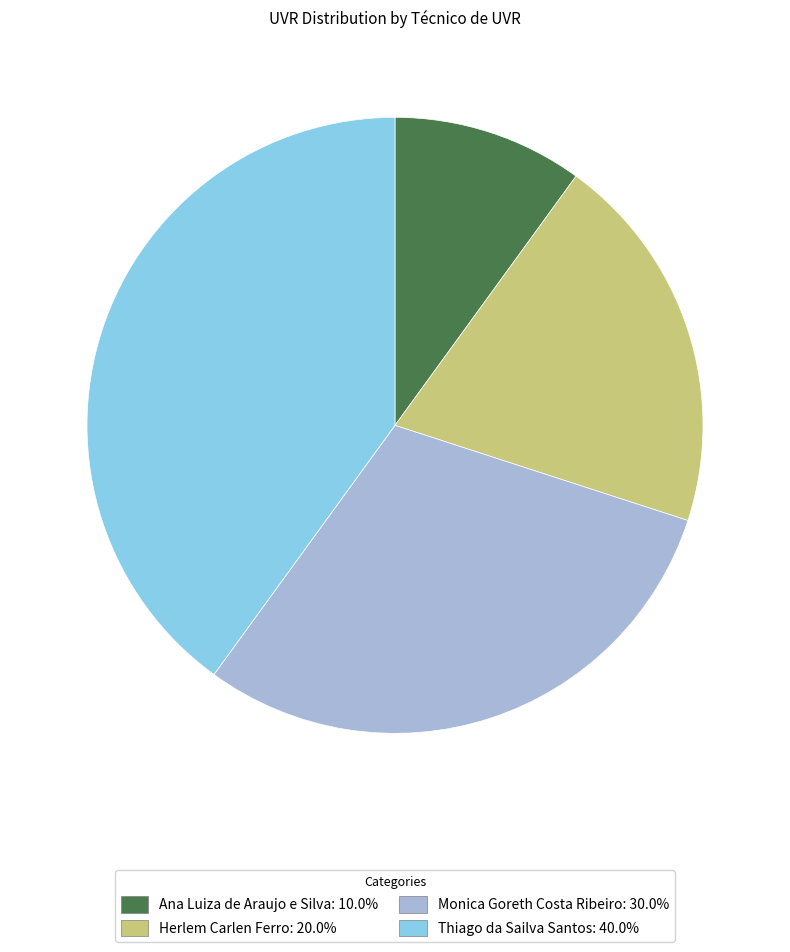

Does Ana Luiza de Araujo e Silva represent more than half of the total?

No